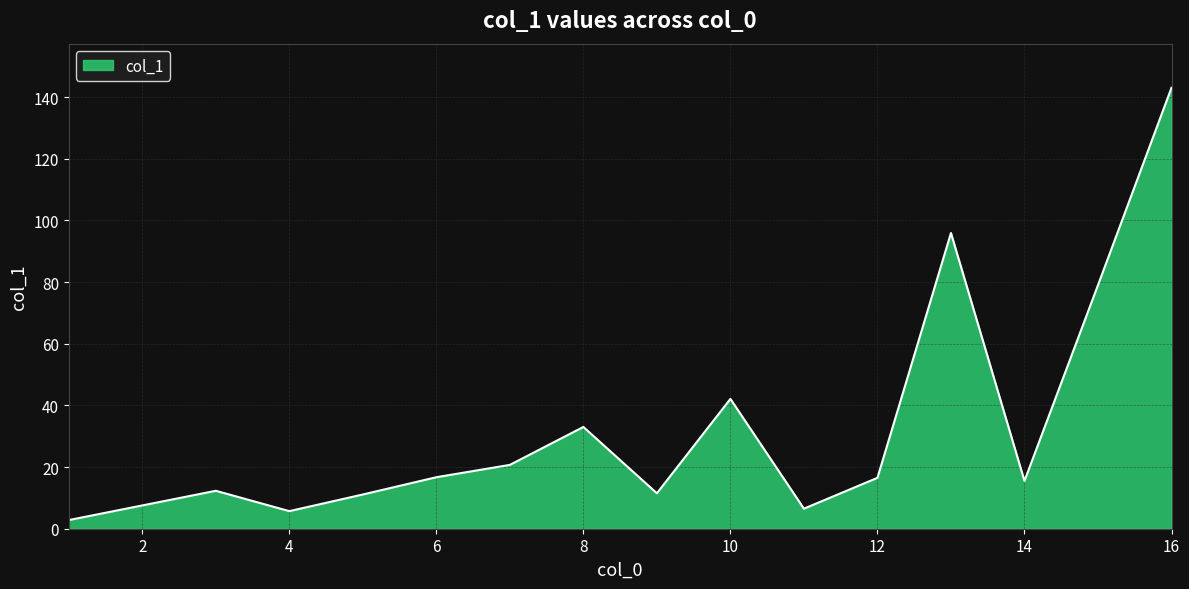

Does the chart have visible grid lines?

Yes